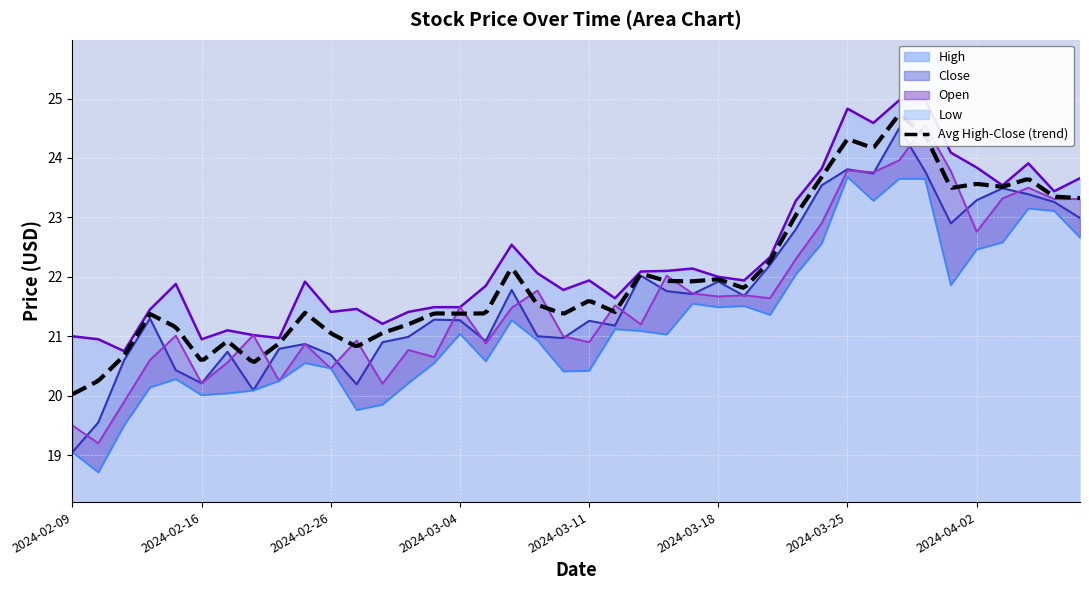

What is the label of the 17th point from the left?

2024-03-05